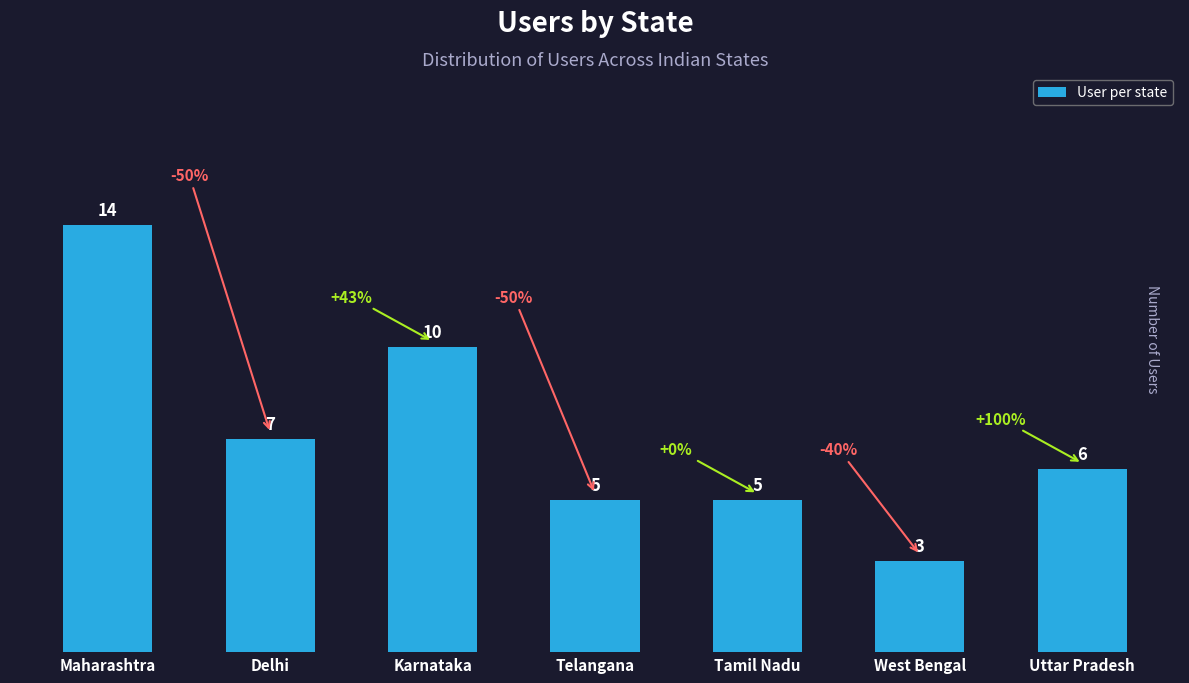

What is the difference between the second highest and second lowest values?

5